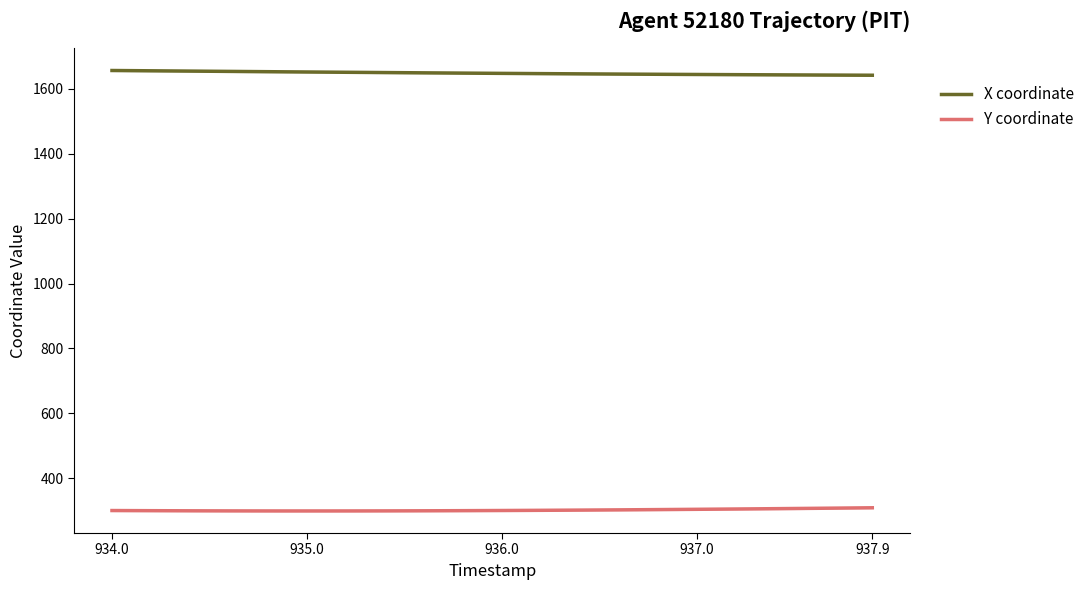

True or false: X coordinate and Y coordinate cross at least once.

False